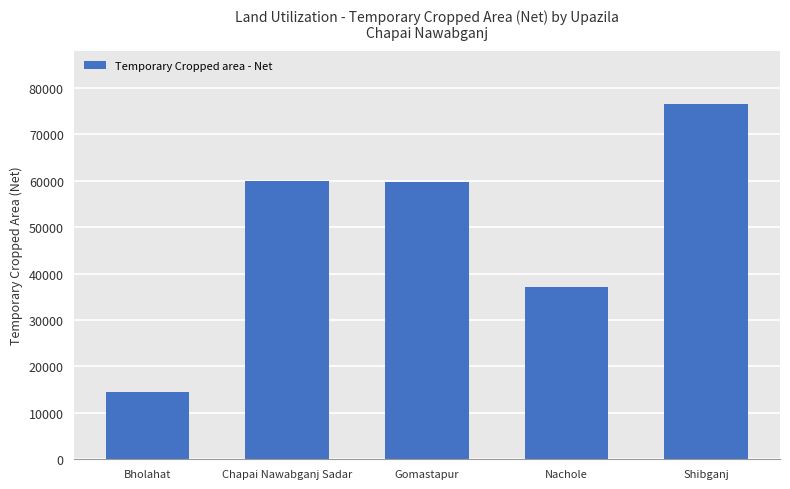

What is the ratio of the value at Shibganj to the value at Chapai Nawabganj Sadar?

1.3